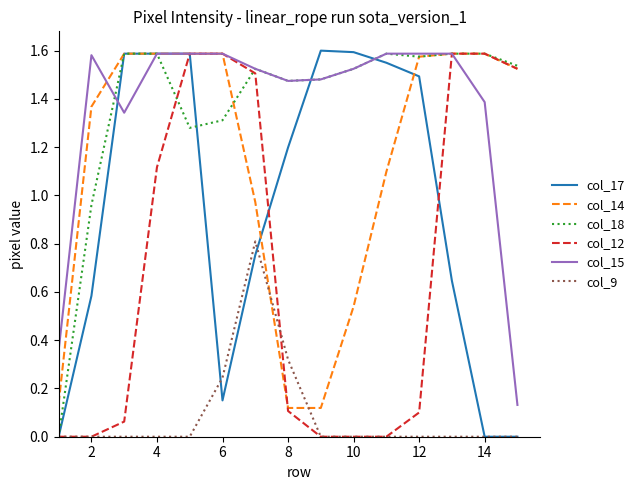

Which series has the widest spread of values?

col_17